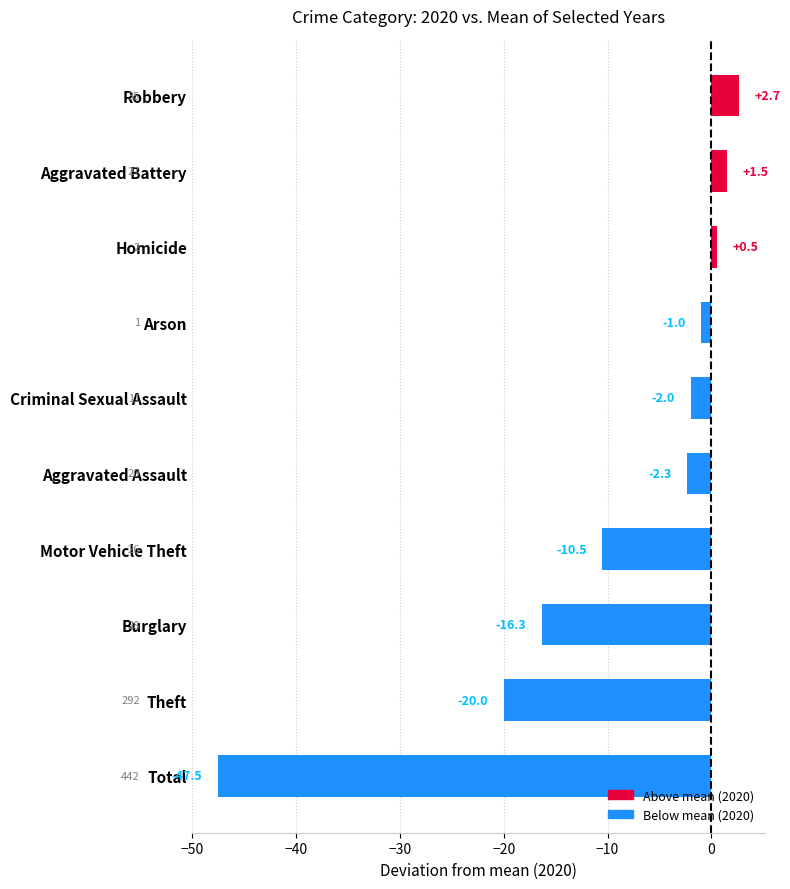

What is the average value?

-9.5